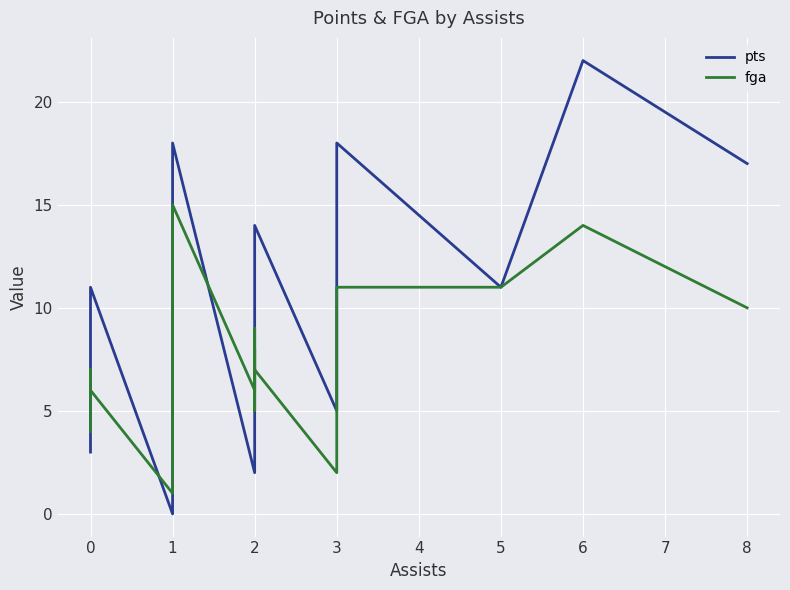

What is the lowest value of the fga series?

1